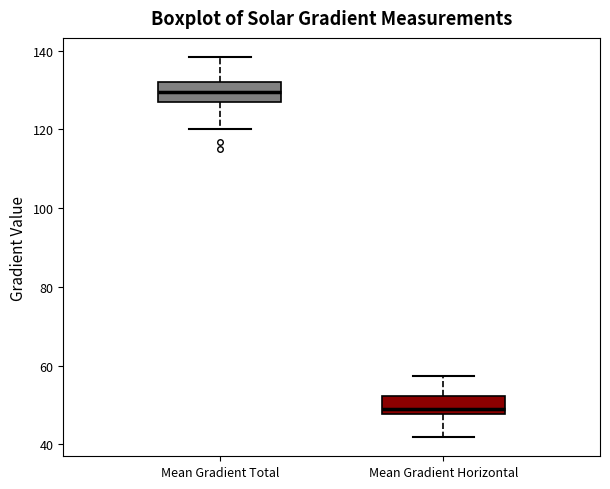

Where is the lower edge of the box for Mean Gradient Horizontal on the y-axis? The values are not printed on the chart, so give them approximately, as read against the axis.

48